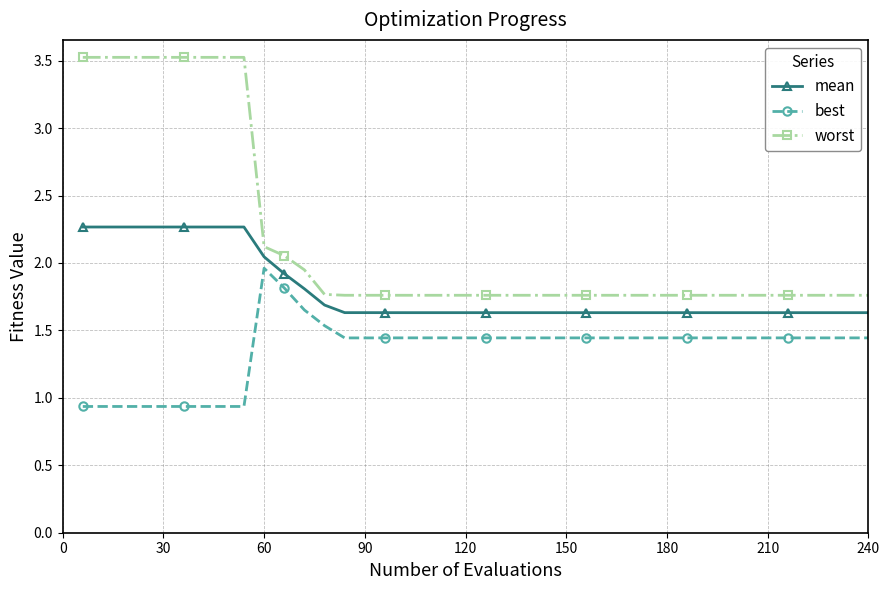

What is the sum of all worst values?

87.1